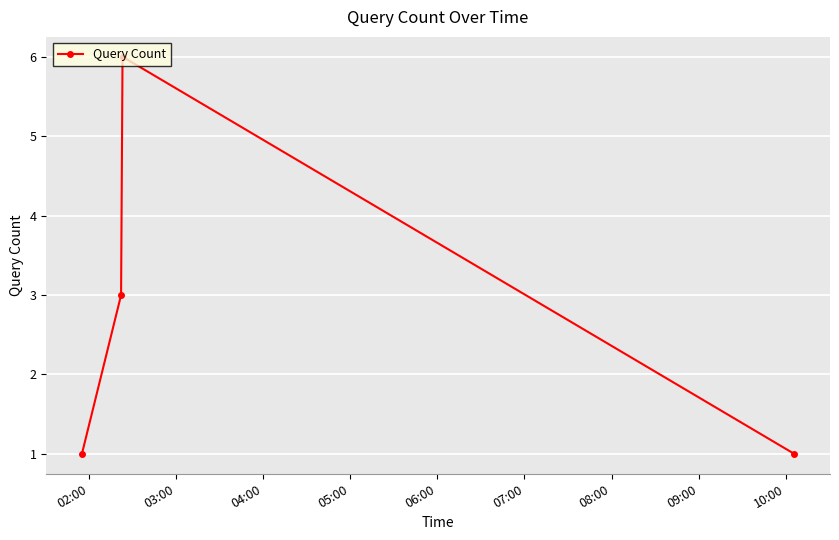

What is the sum of all values?

11